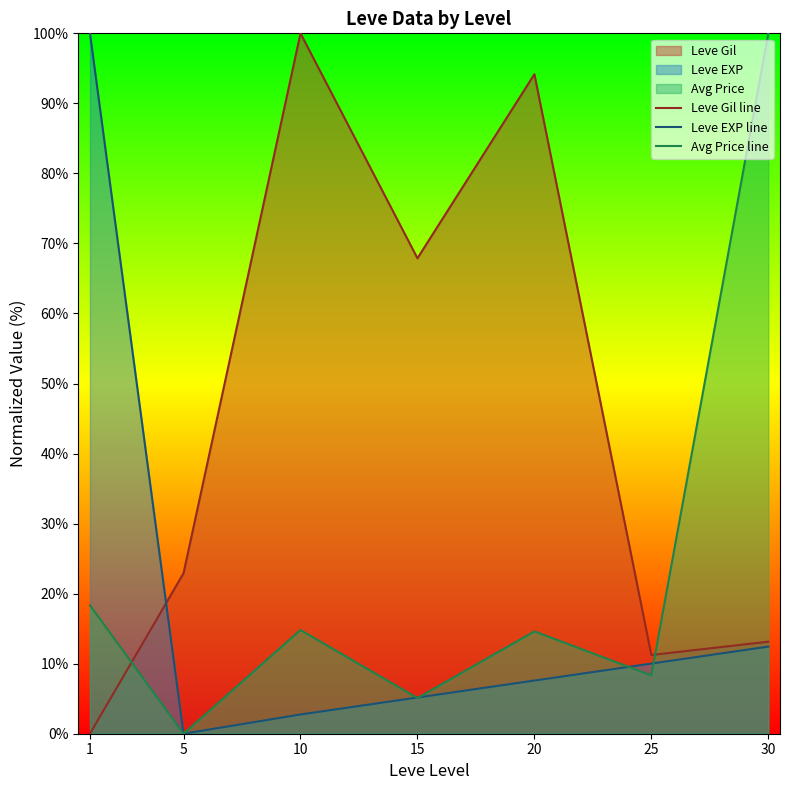

At which label does Leve Gil line first exceed 22?

5